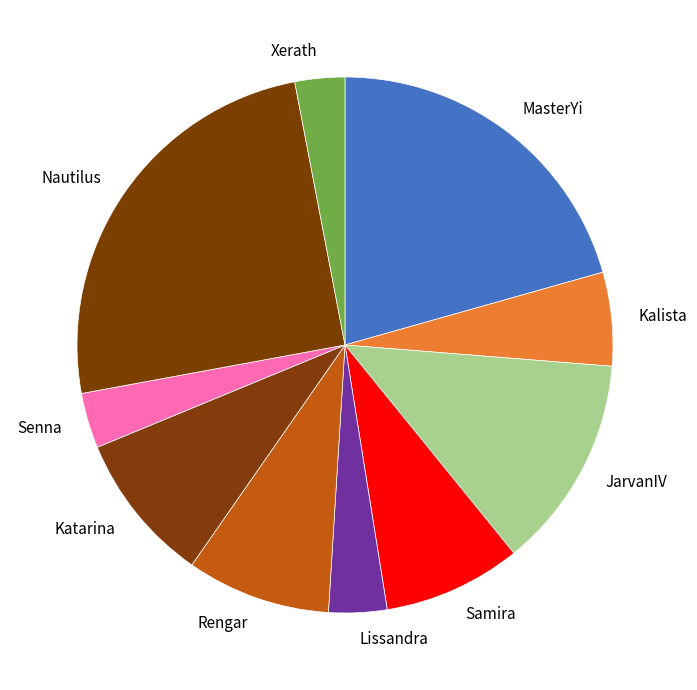

Is there any slice that represents more than half of the pie?

No